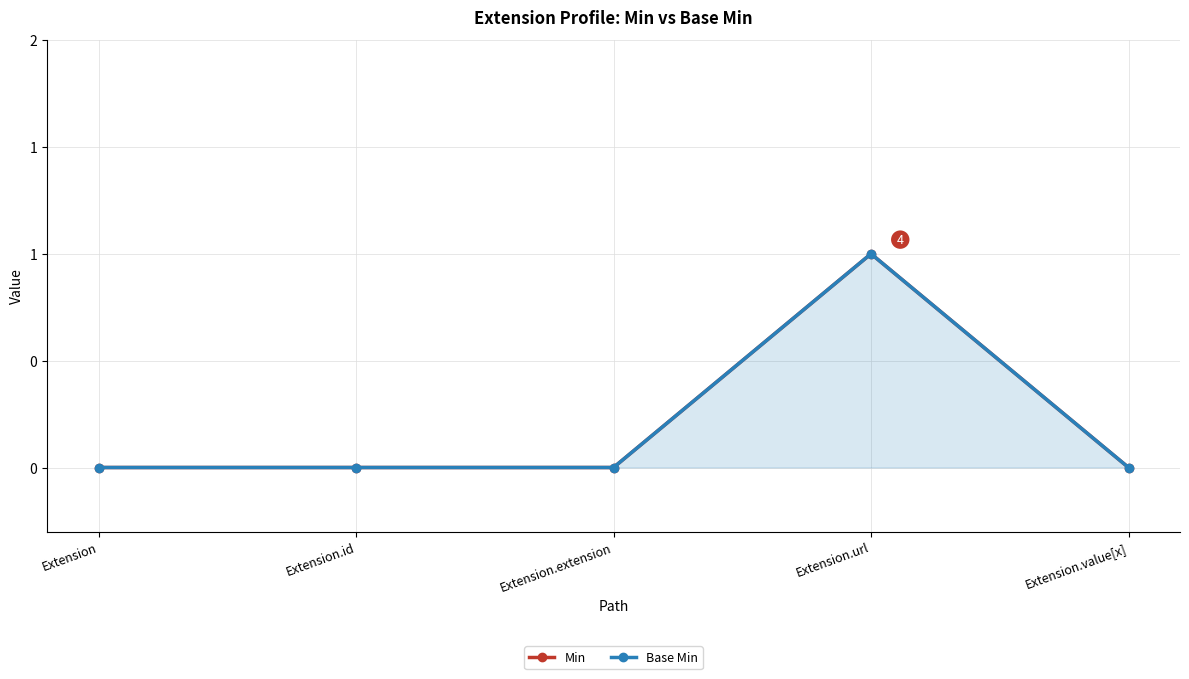

How many series are shown in this chart?

2